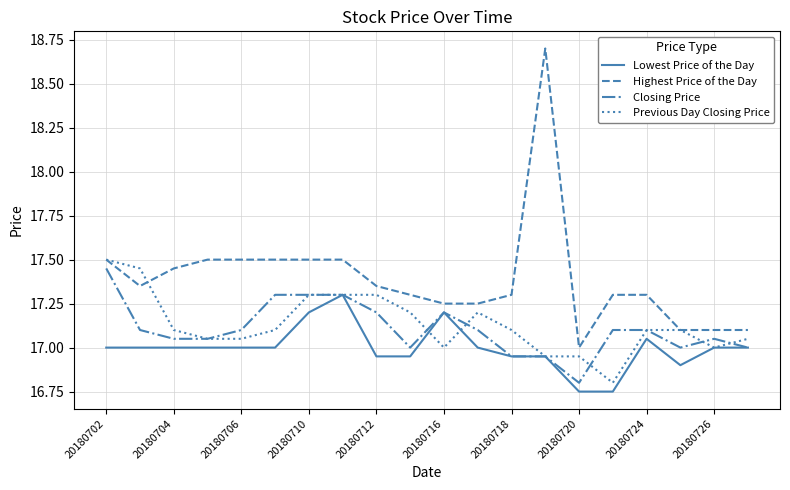

What is the maximum value shown in the chart?

18.7